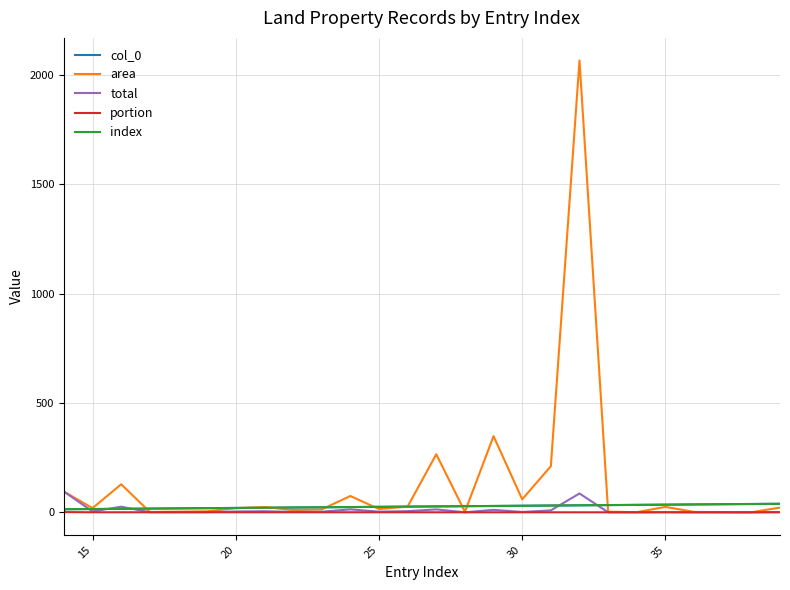

How many lines are shown in the chart?

5